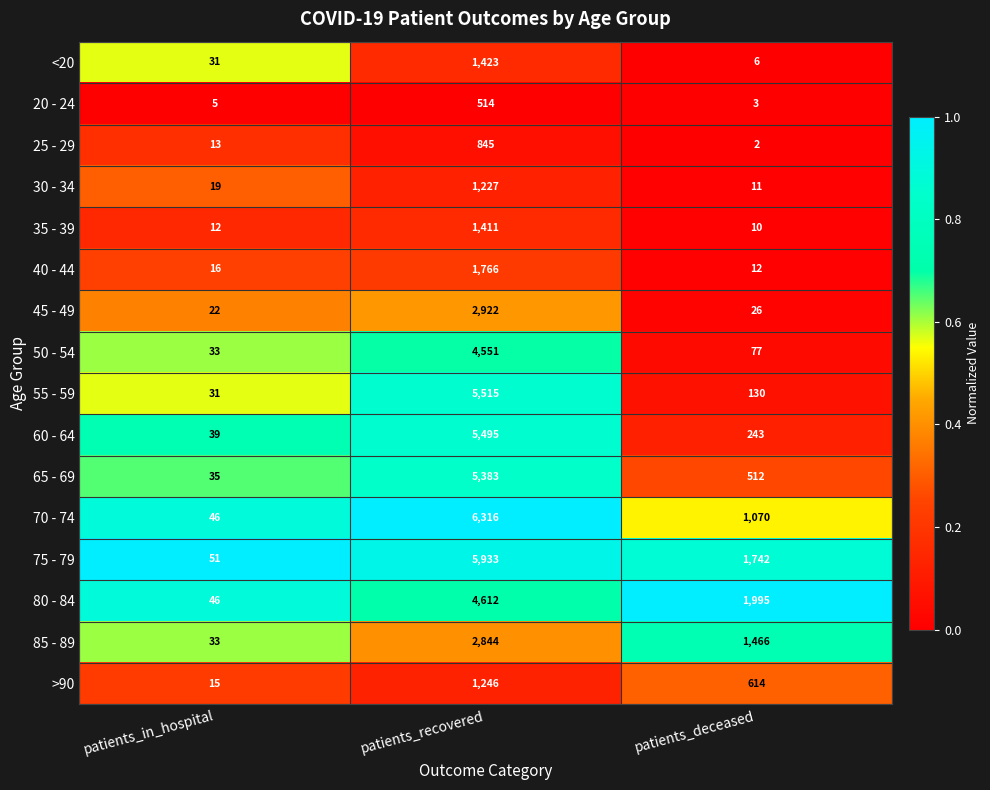

What is the difference between the 80 - 84 values at patients_deceased and patients_recovered?

2617